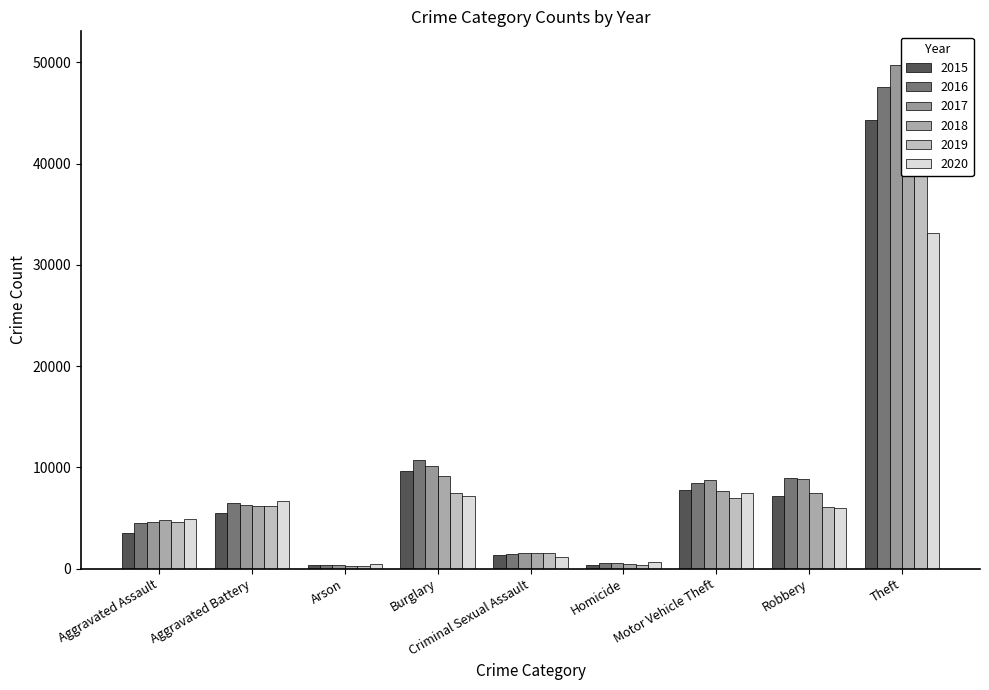

Are the bars grouped side by side (vs. stacked)?

Yes